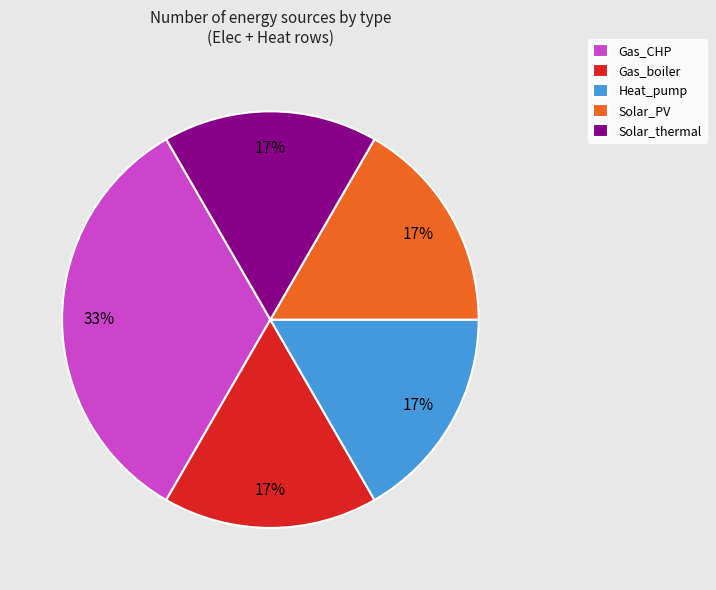

The Gas_boiler slice represents 29% of the pie. True or false?

False